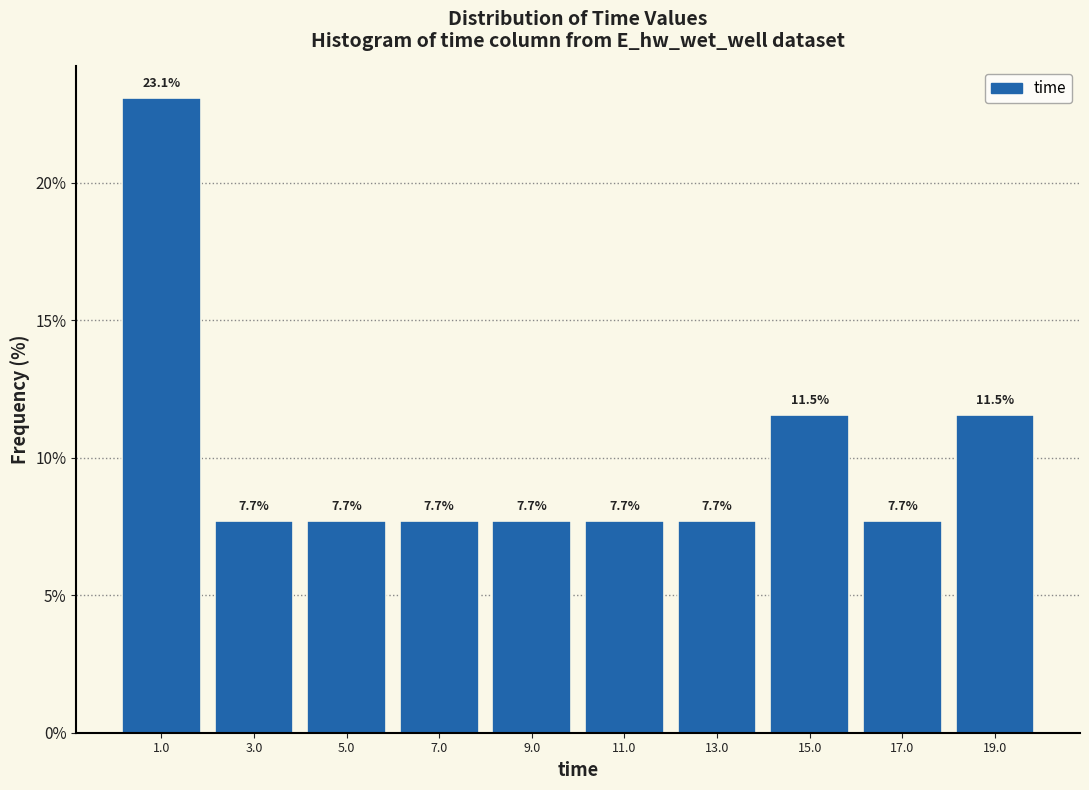

Reading left to right, list every bar in this chart as the range it spans on the x-axis followed by its height. The bar edges are not printed on the chart, so give them approximately, as read against the axis.

0 to 2: 23.1
2 to 4: 7.7
4 to 6: 7.7
6 to 8: 7.7
8 to 10: 7.7
10 to 12: 7.7
12 to 14: 7.7
14 to 16: 11.5
16 to 18: 7.7
18 to 20: 11.5